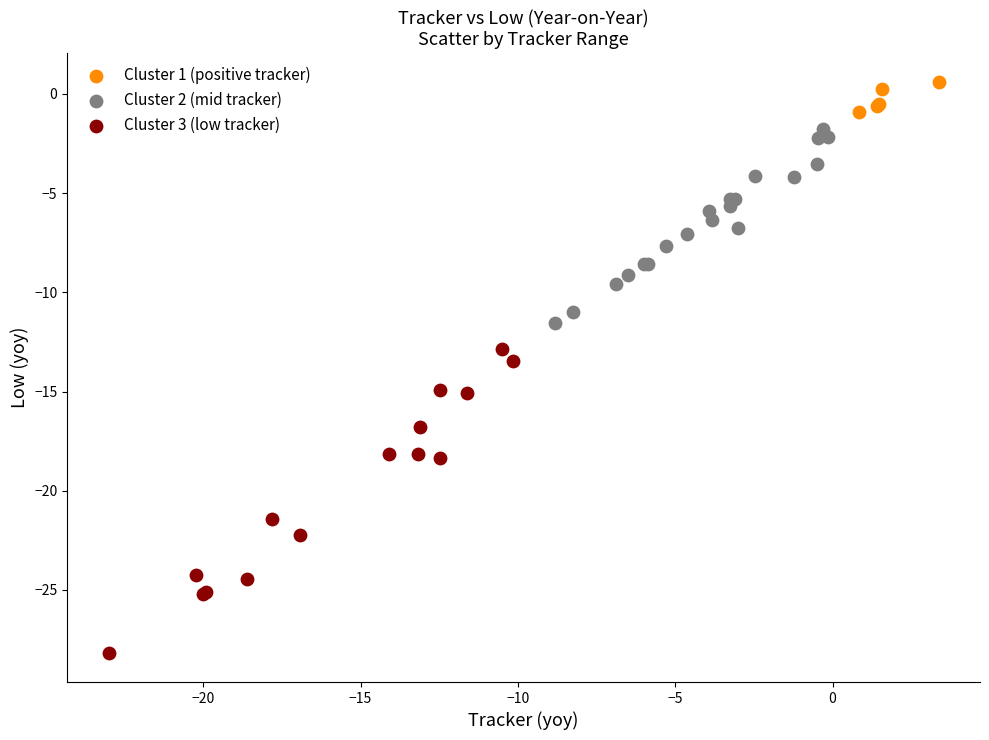

Which series reaches the maximum Y coordinate?

Cluster 1 (positive tracker)